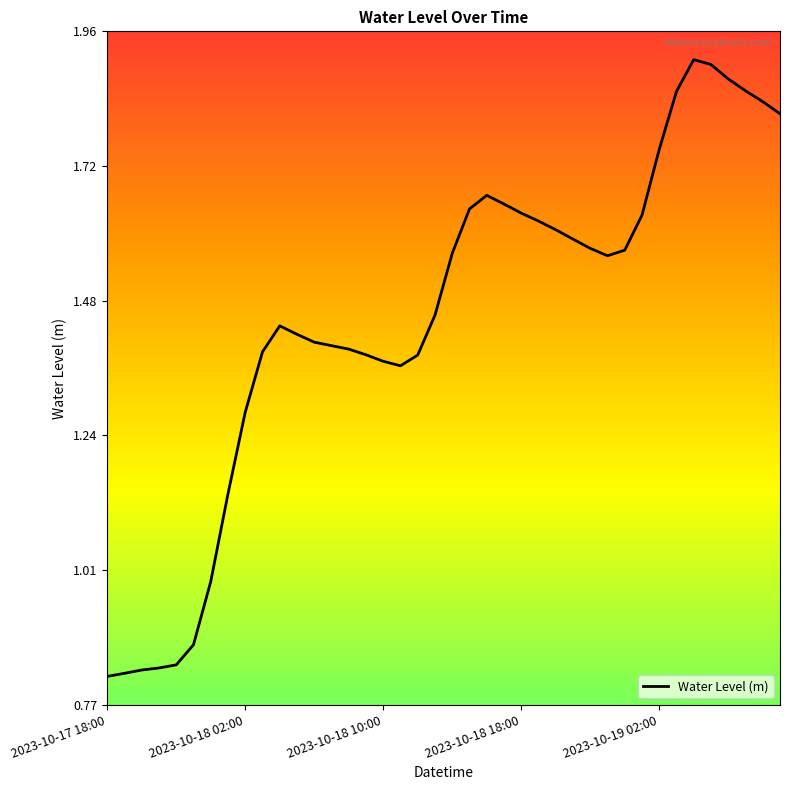

What is the sum of all values?

58.0